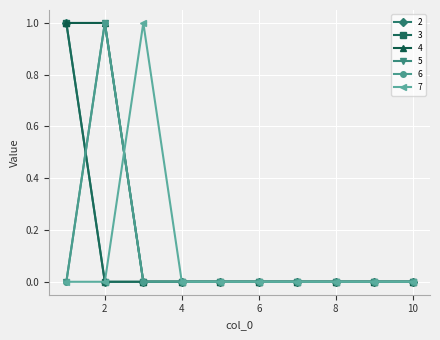

Does the chart have visible grid lines?

Yes